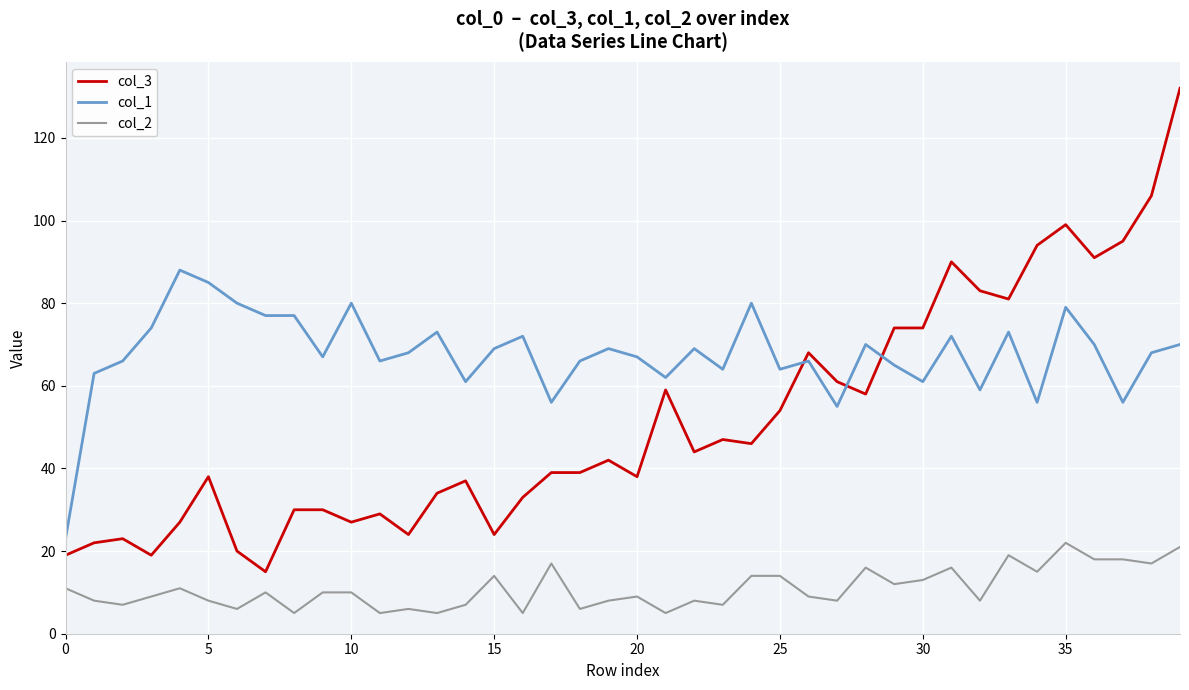

Which series has the largest total across all categories?

col_1